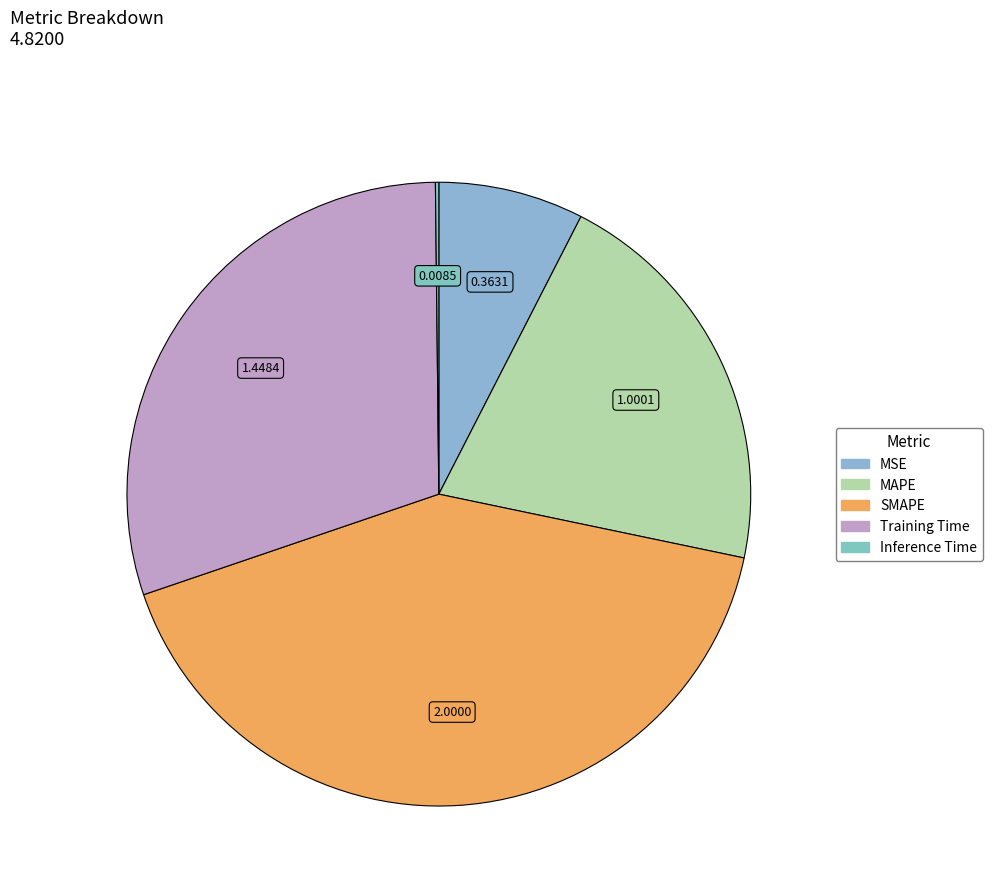

To the nearest percent, what is the combined percentage of MSE and Training Time?

38%